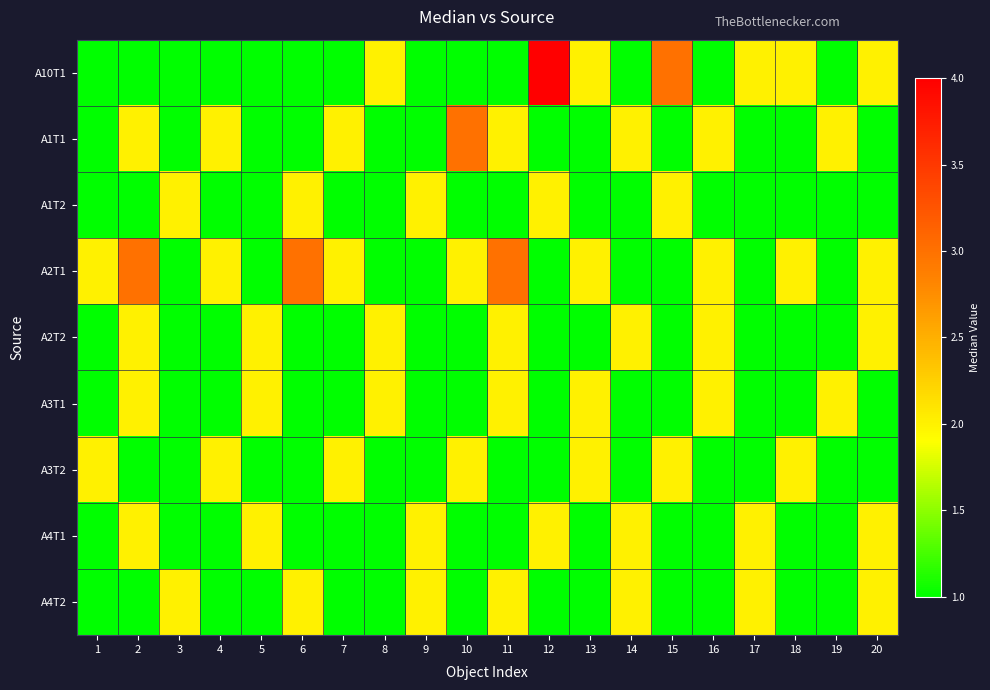

Which series changed the most between 2 and 5?

A2T1